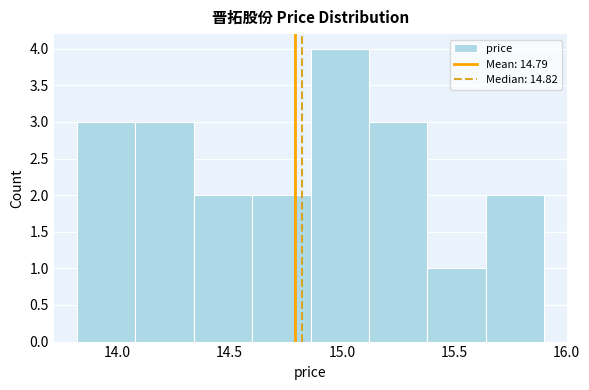

What is the height of the bar covering 15.12 to 15.38 on the x-axis? Neither the bar edges nor the heights are printed on the chart, so give them approximately, as read against the axes.

3